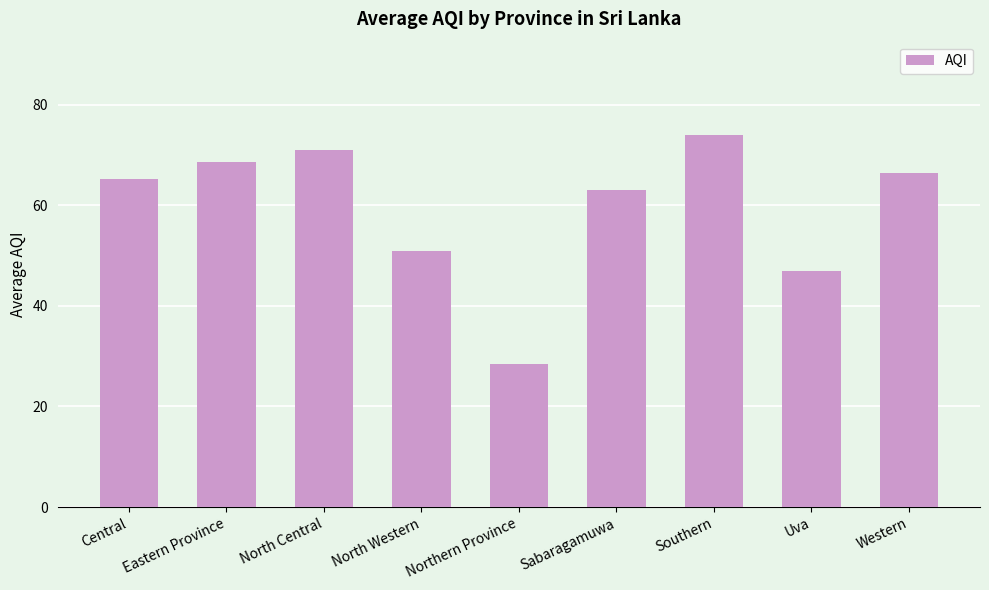

Reading left to right, list all the values displayed in this chart.

65.2	68.5	71.0	51.0	28.5	63.0	74.0	47.0	66.3